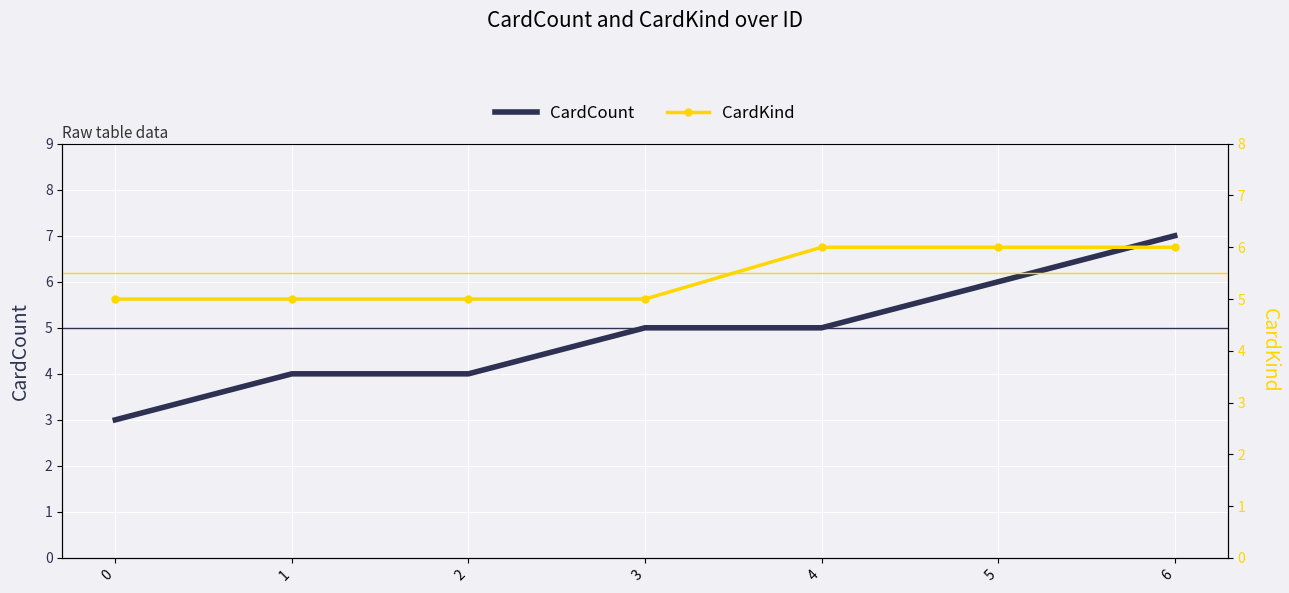

List the series in order of their peak value, highest first.

CardCount, CardKind